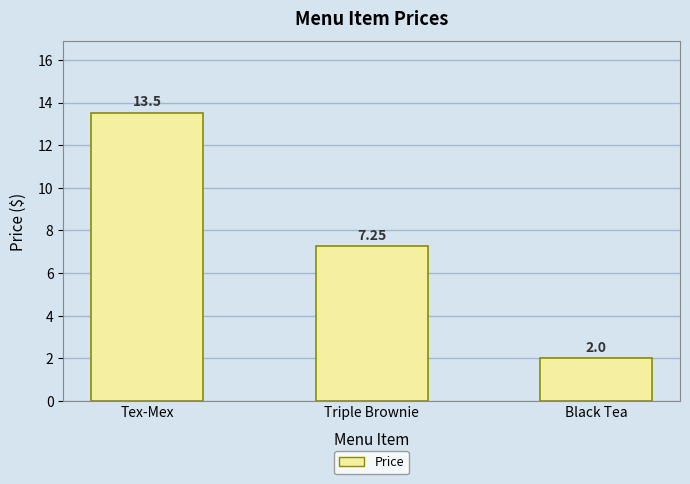

What is the ratio of the value at Triple Brownie to the value at Black Tea?

3.6